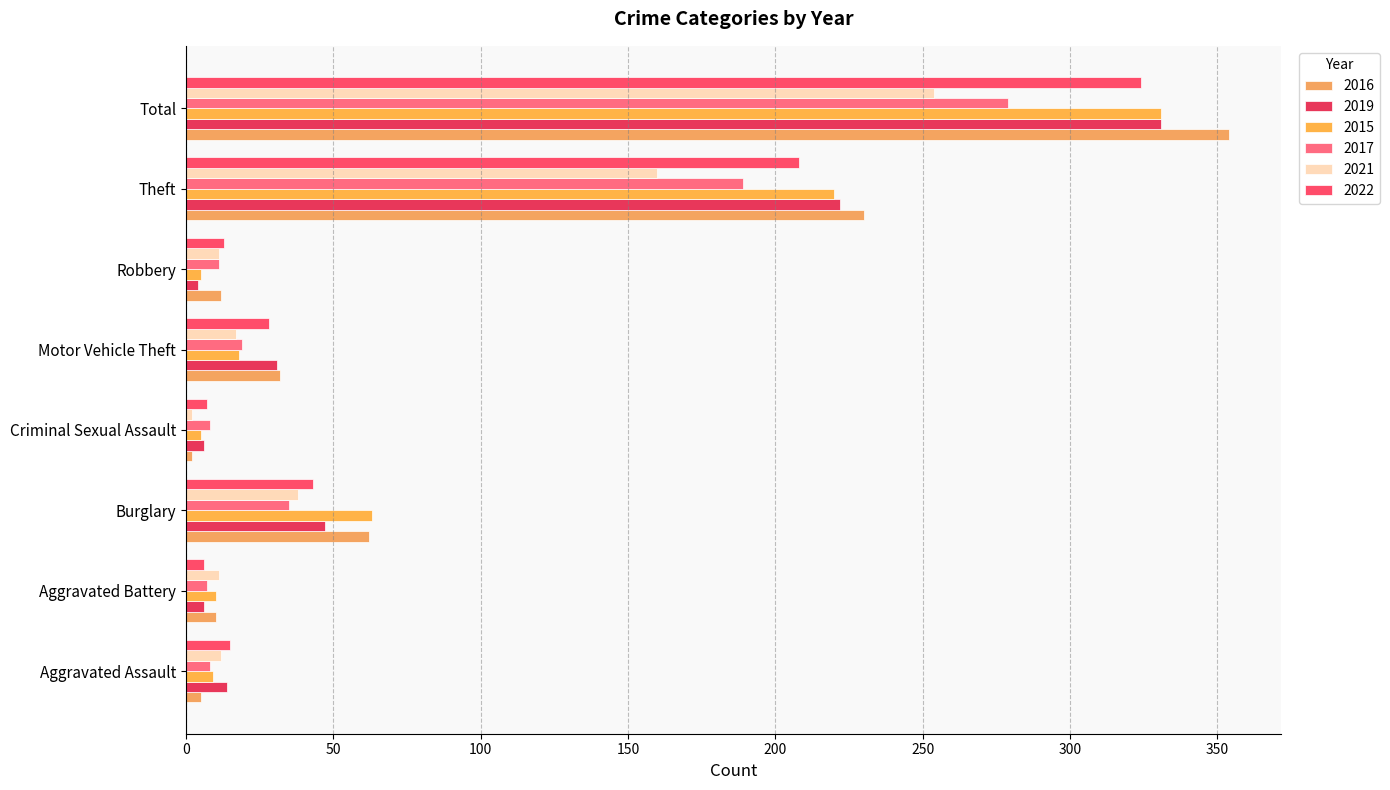

At how many categories does at least one series exceed 155?

2